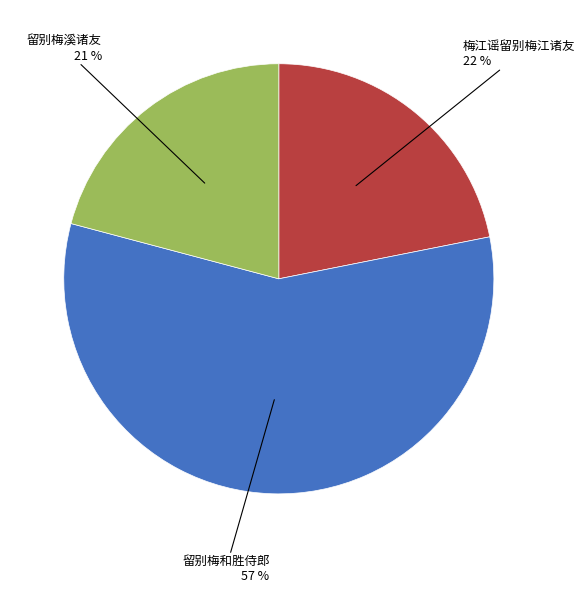

Is there a majority slice in this chart?

Yes